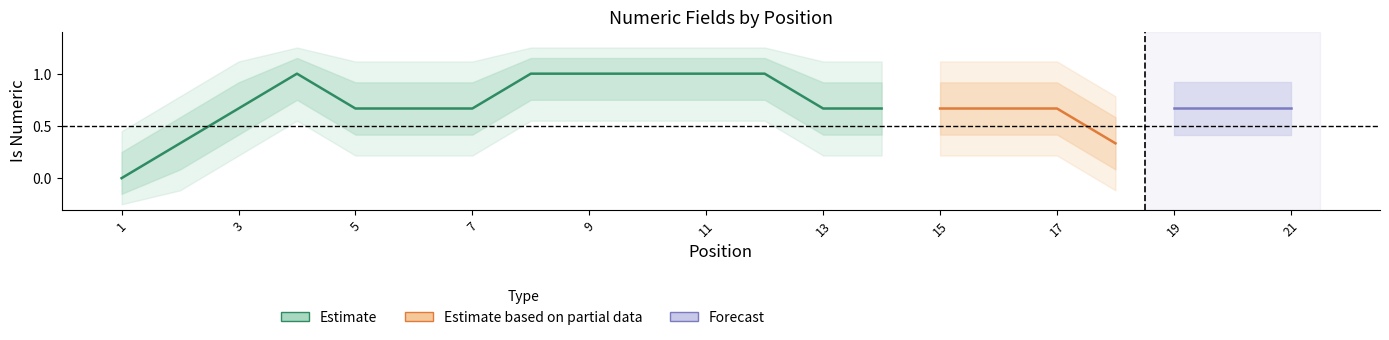

Does the chart have visible grid lines?

No